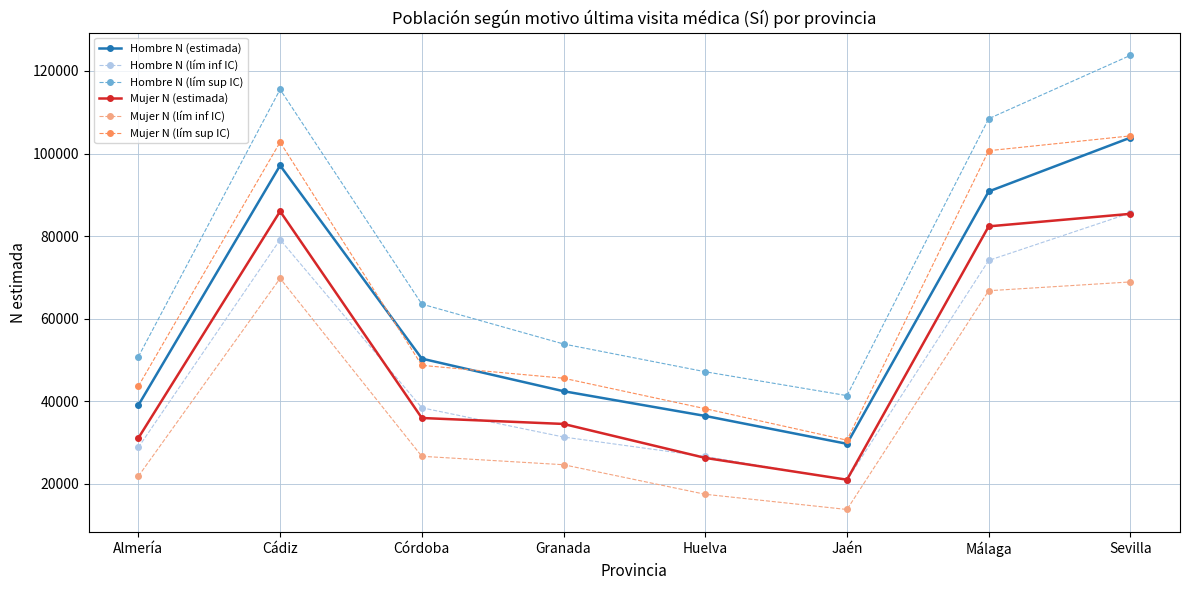

True or false: Mujer N (lím inf IC) and Hombre N (estimada) cross at least once.

False